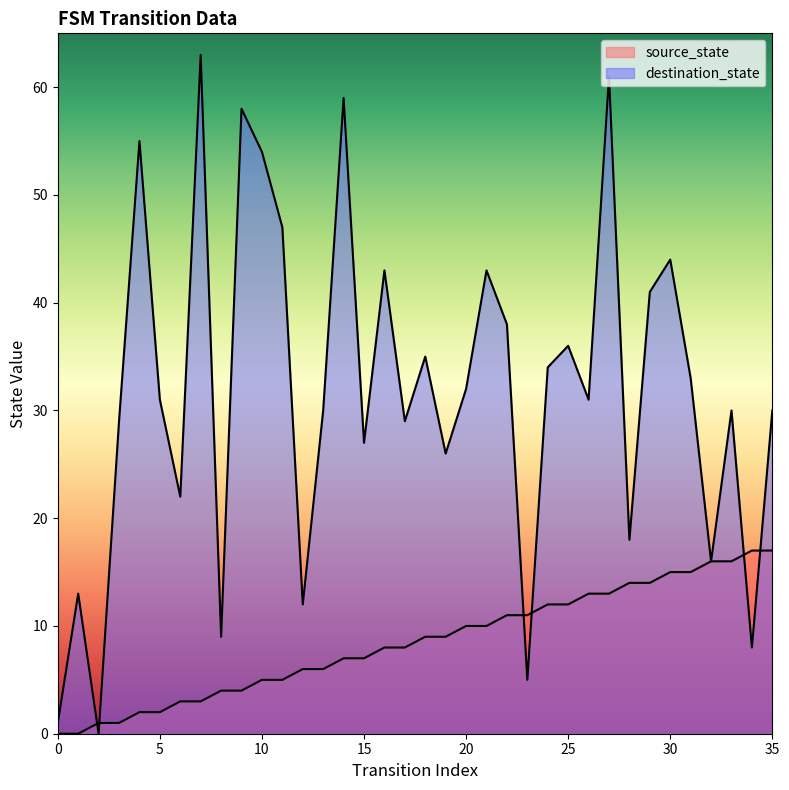

Which series ends up on top after the final intersection of destination_state and source_state?

destination_state